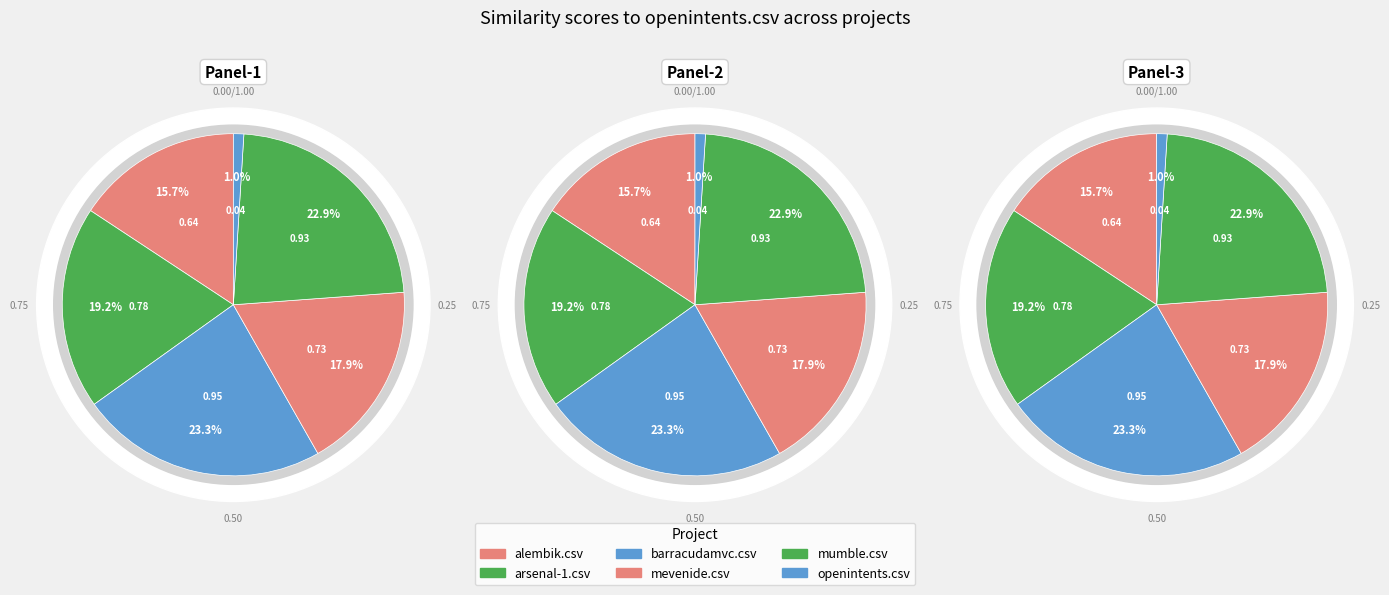

The alembik.csv slice represents 26% of the pie. True or false?

False